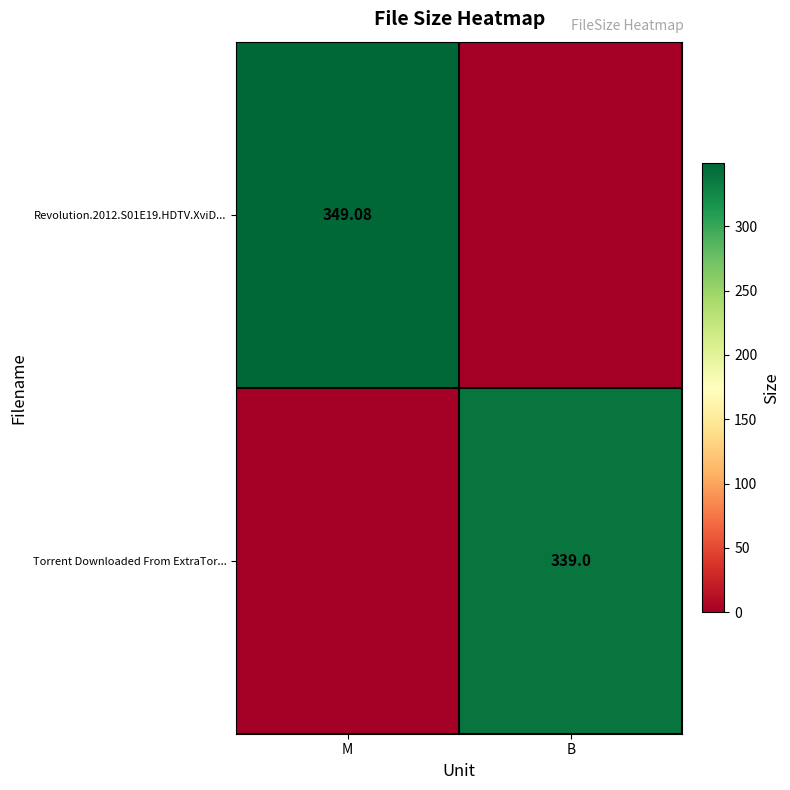

Is it true that Torrent Downloaded From ExtraTor... equals -226.1 at M?

False